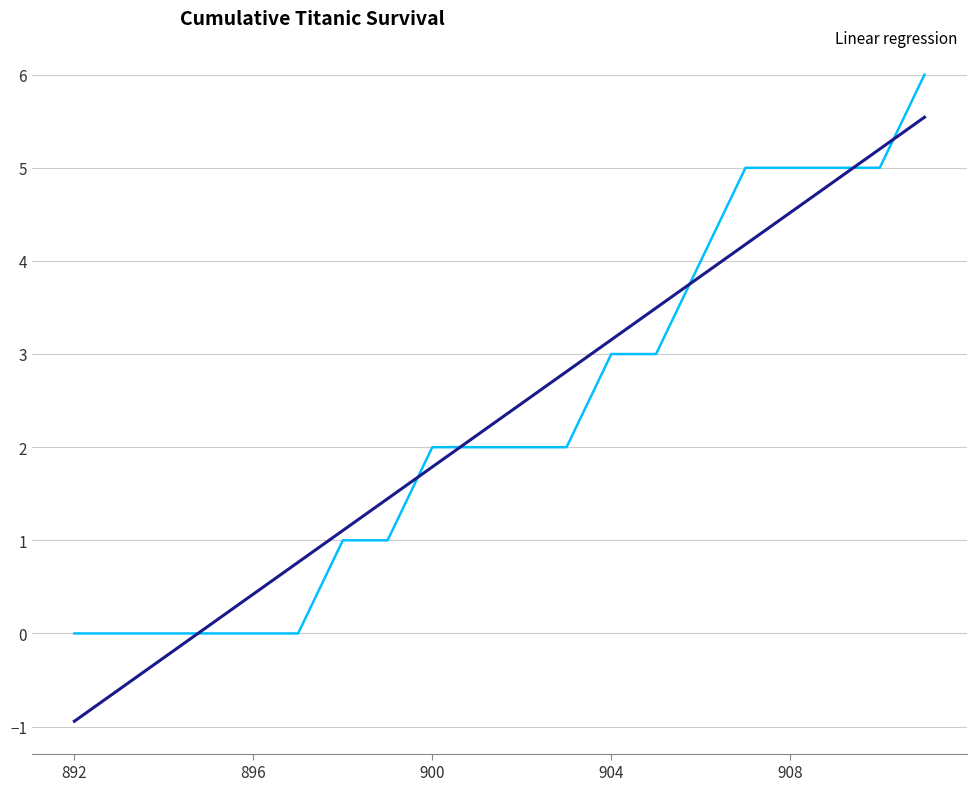

What is the maximum value shown in the chart?

6.0